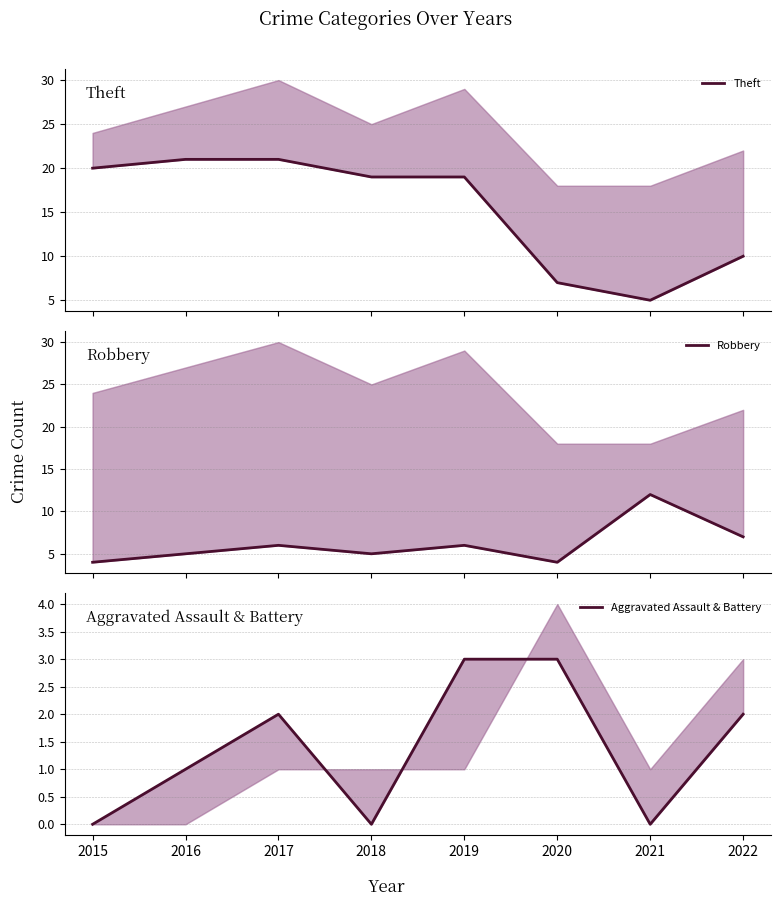

At how many categories does at least one series exceed 19?

3